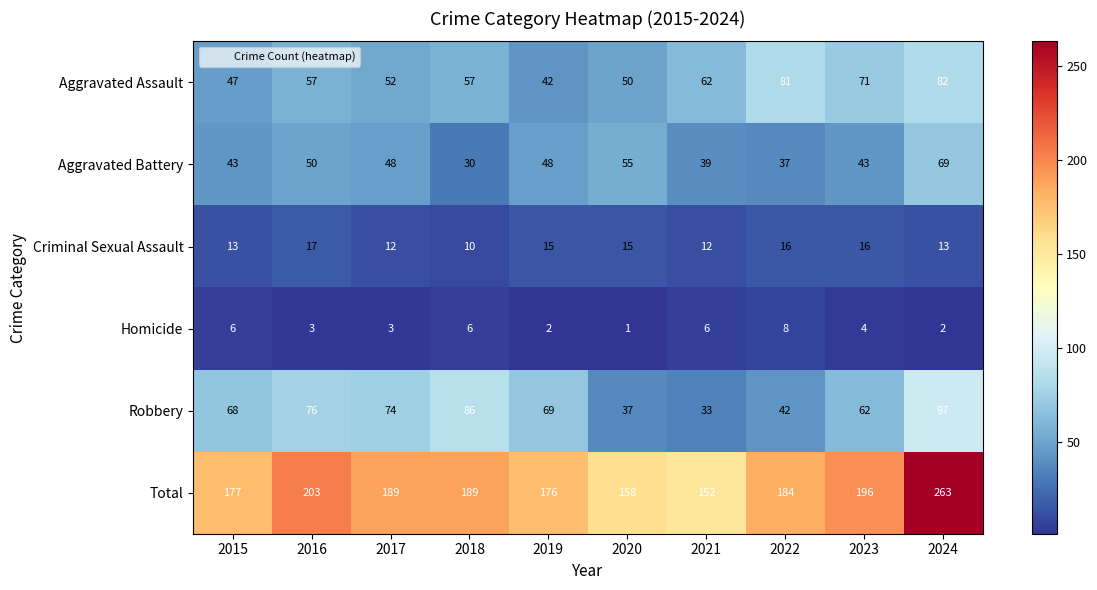

Which category has the highest value in the Criminal Sexual Assault series?

2016